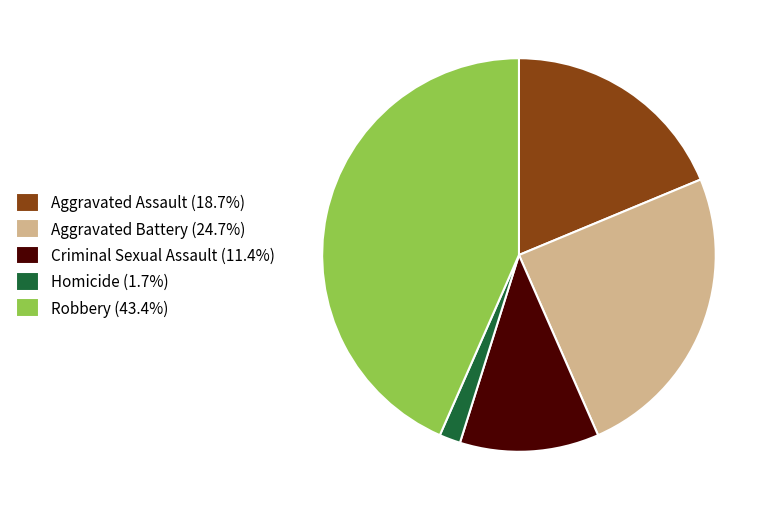

Do Aggravated Assault and Criminal Sexual Assault together represent more than half of the pie?

No